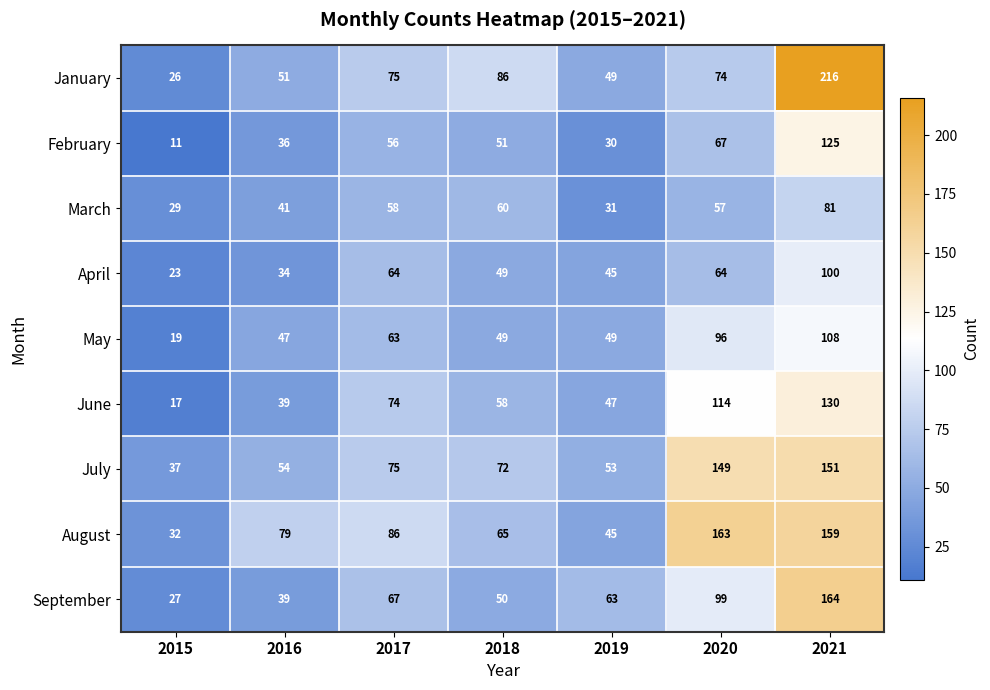

What is the sum of all March values?

357